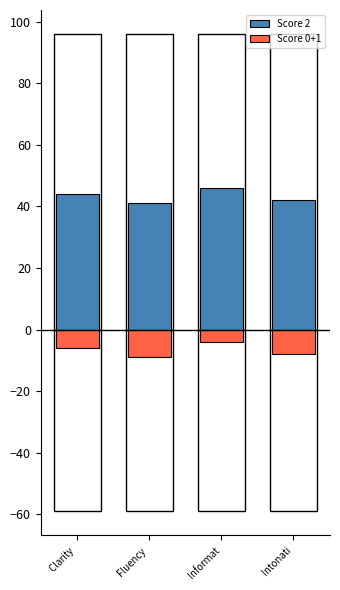

What is the spread (max minus min) of values at Fluency ?

50